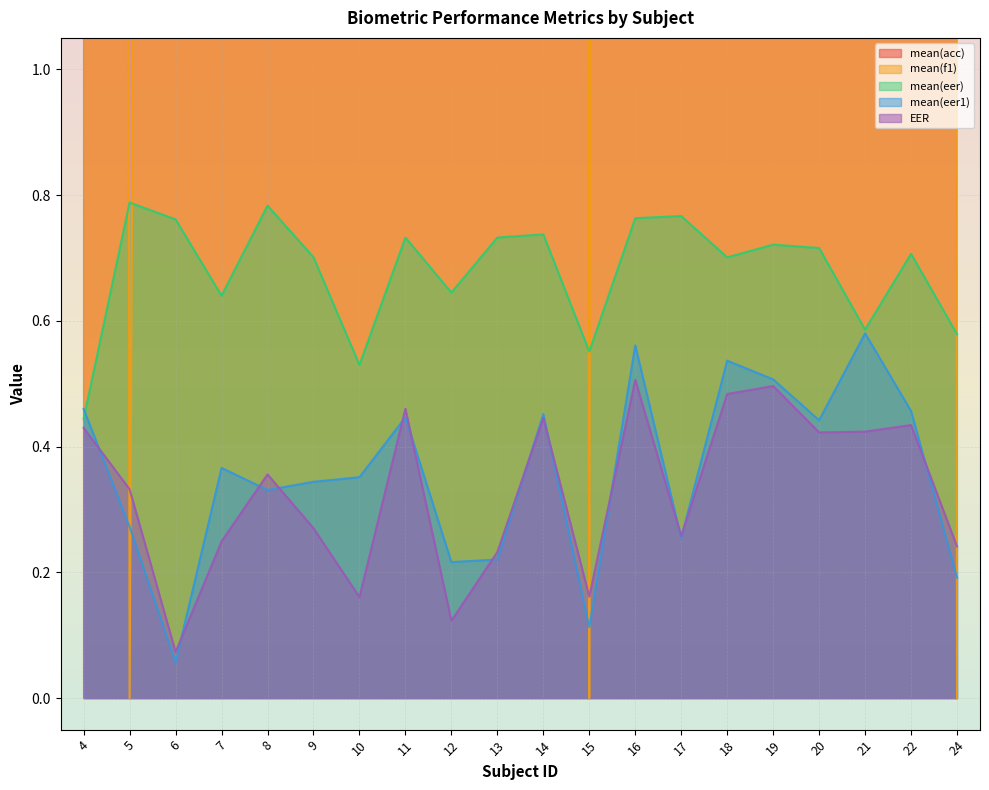

What is the sum of all mean(eer1) values?

7.2